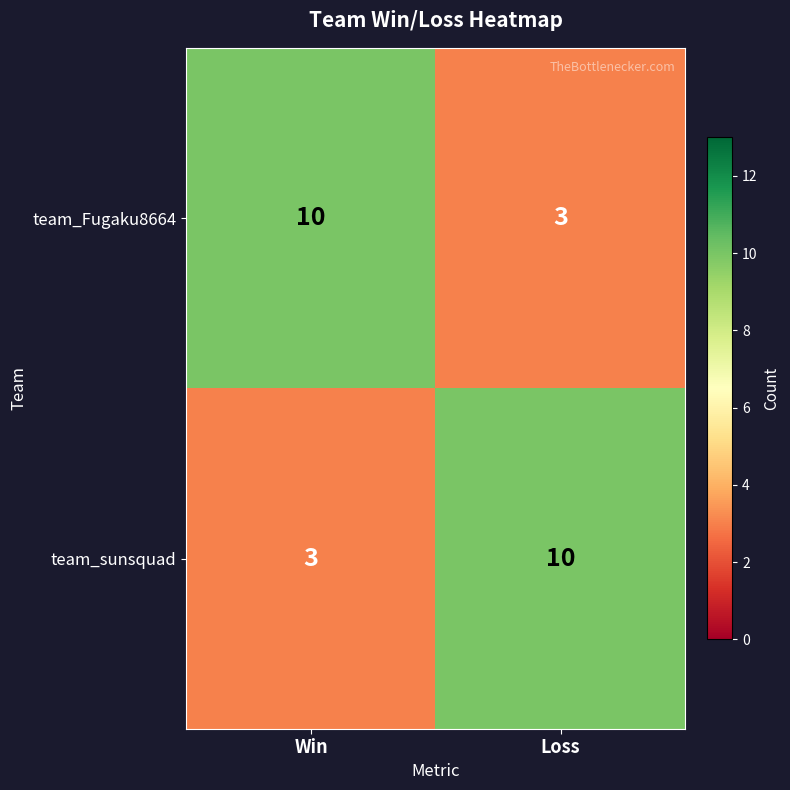

What is the sum of the team_Fugaku8664 values at Loss and Win?

13